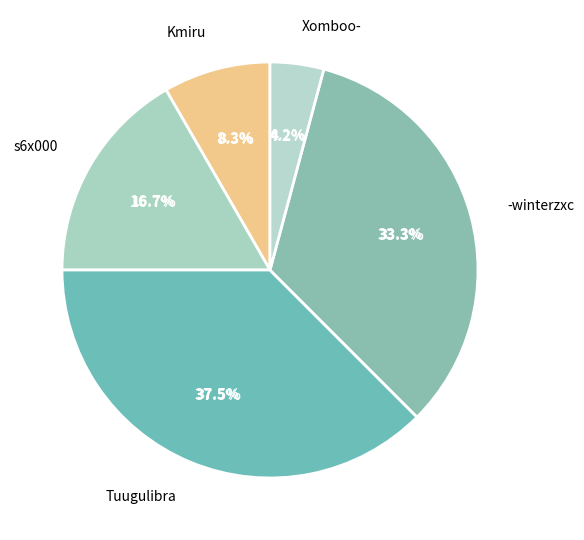

The qwertyu012 slice represents 0% of the pie. True or false?

True